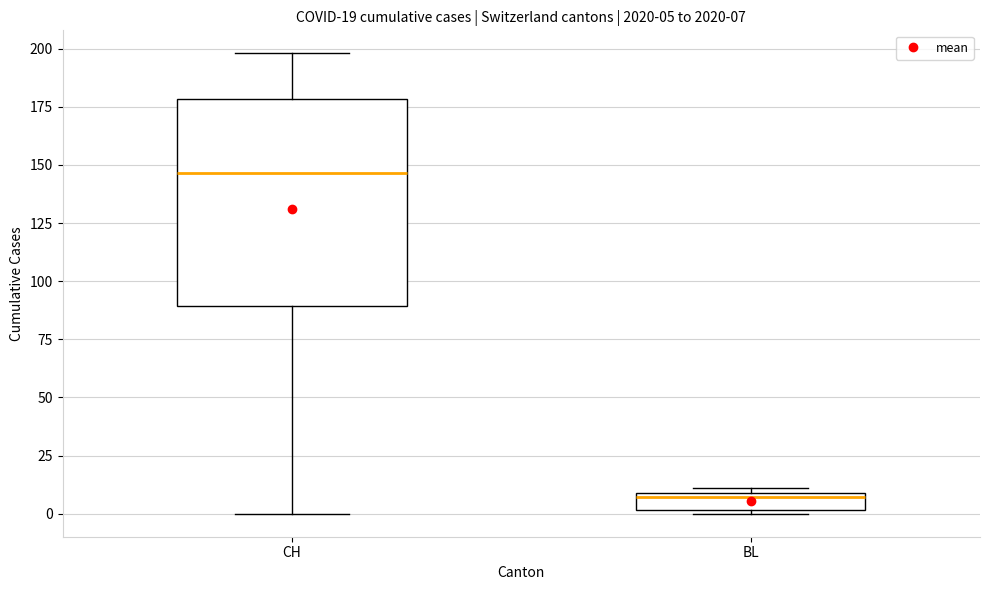

Comparing the boxes themselves (not the whiskers), which one is the tallest?

CH